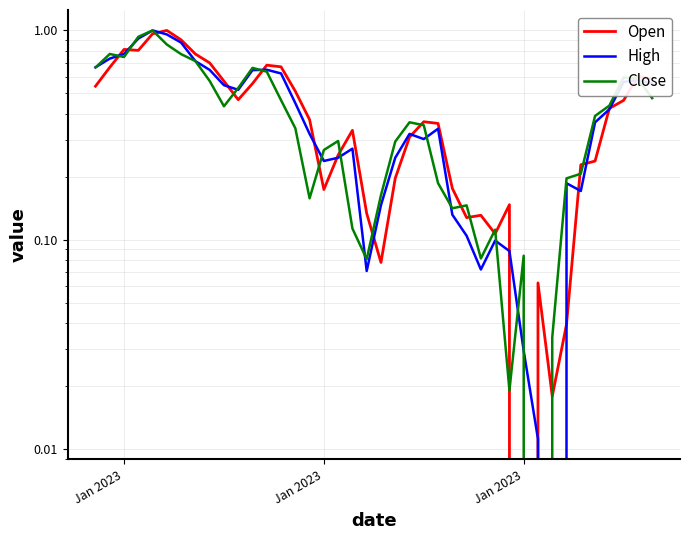

What is the maximum value shown in the chart?

1.0